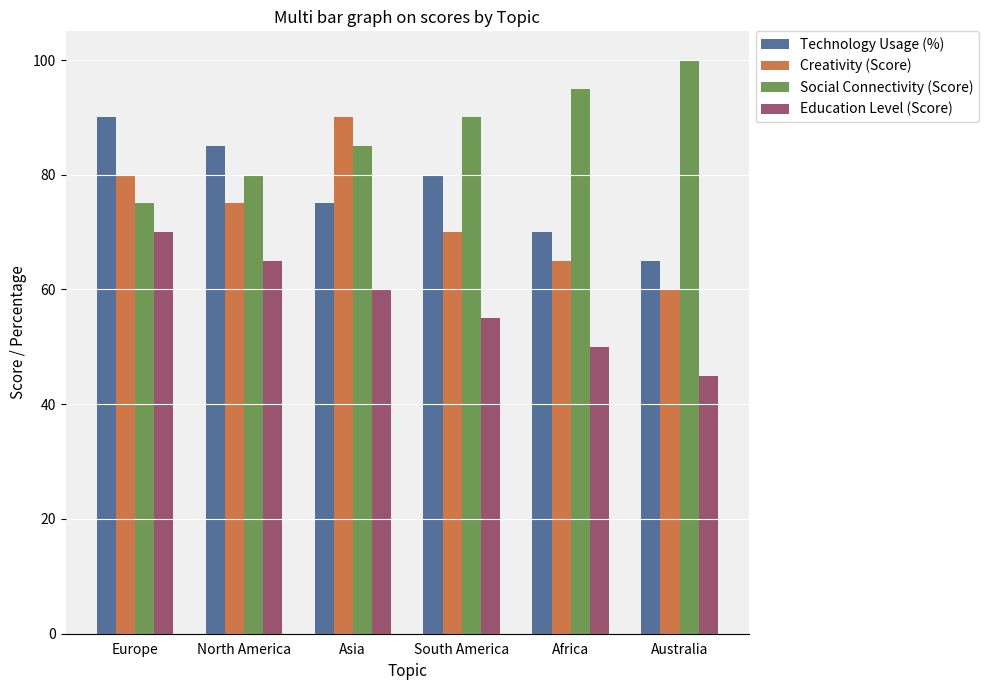

What is the total value across all series at Australia?

270